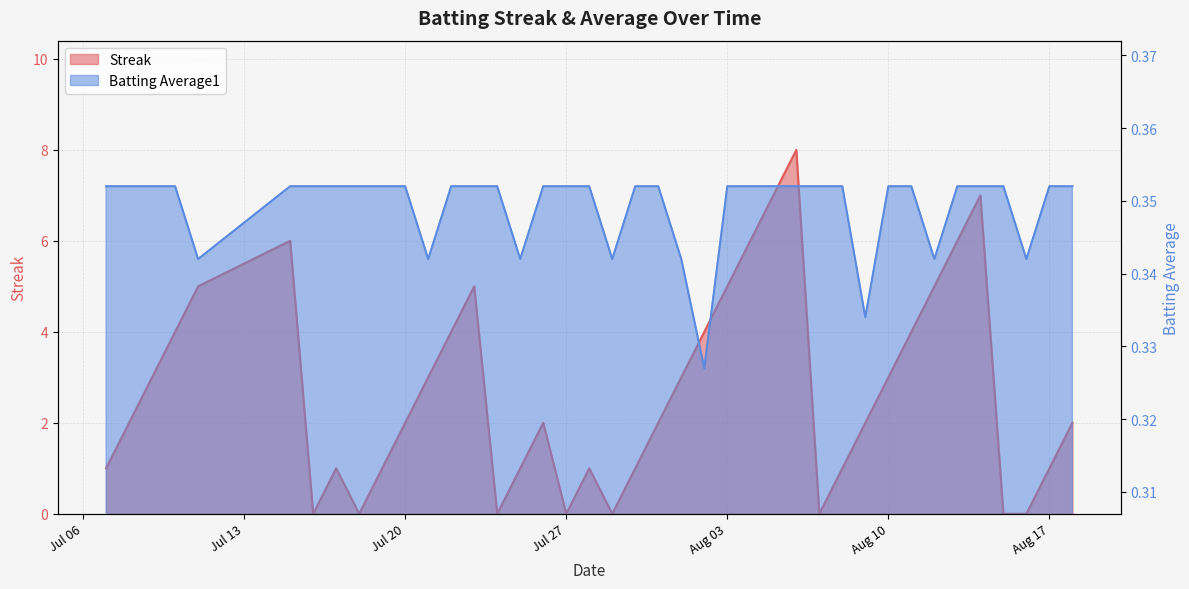

What are all the series names shown in the legend?

Streak, Batting Average1